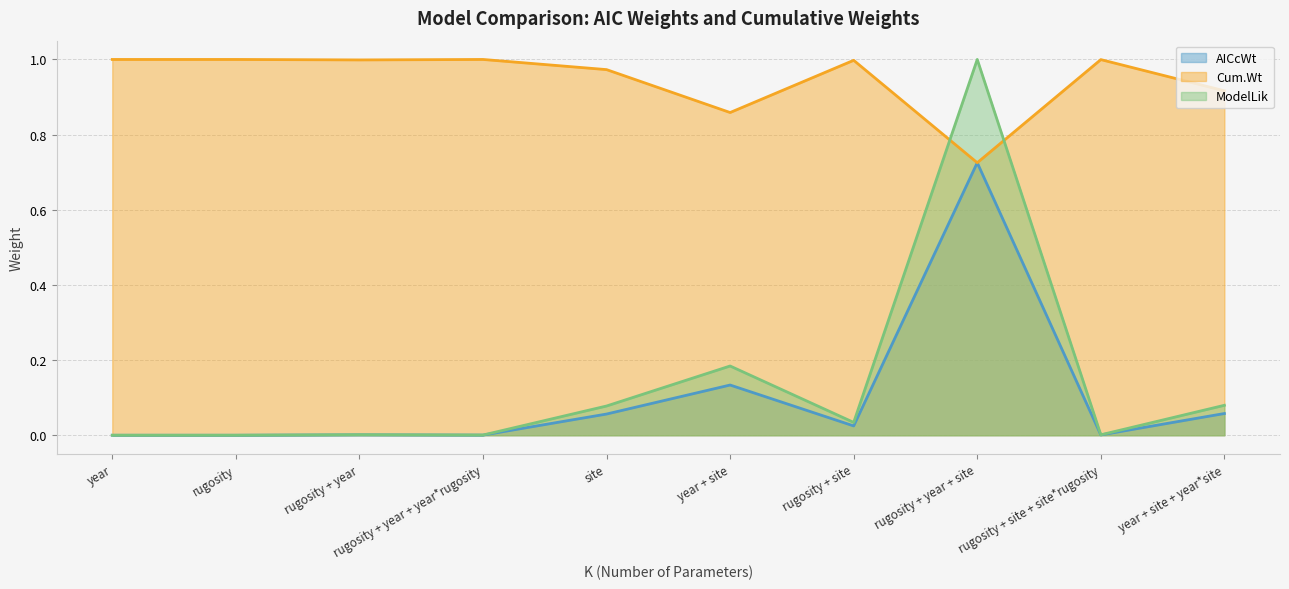

Which series has the largest range (max minus min)?

ModelLik